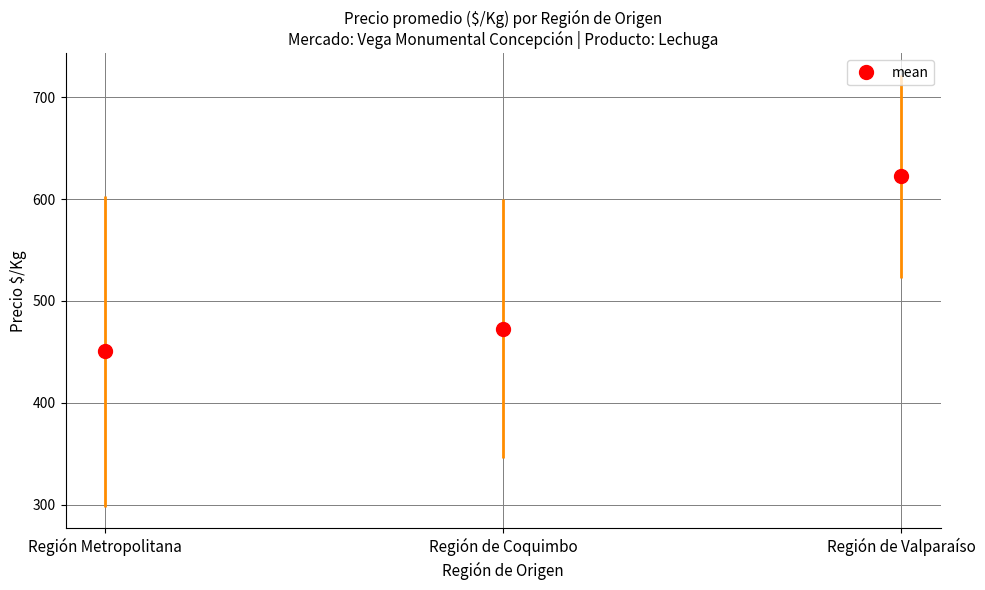

True or false: the data shows 696 at 17.

False